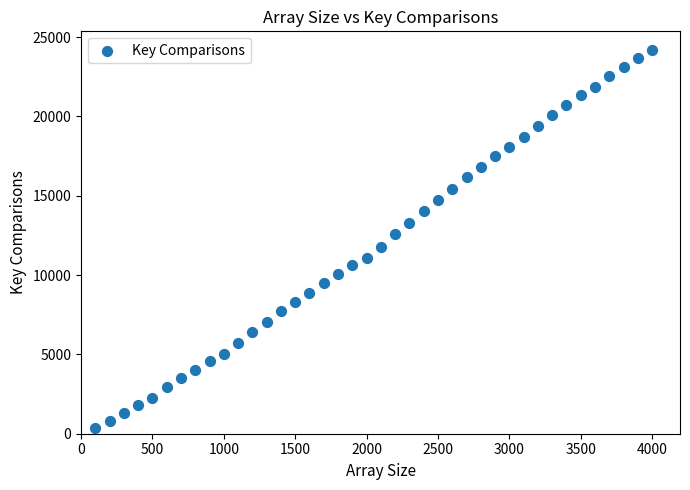

What is the range of X values (max minus min)?

3900